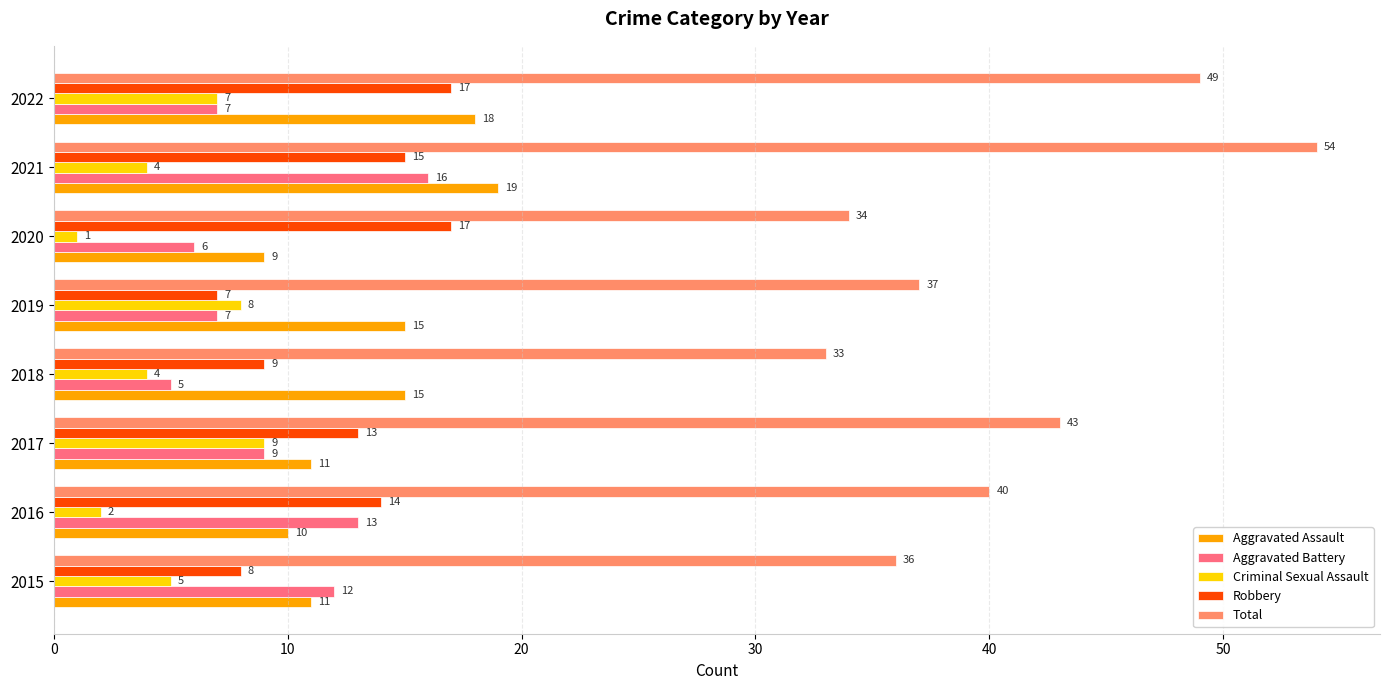

At which label is Aggravated Battery closest to 10?

2017